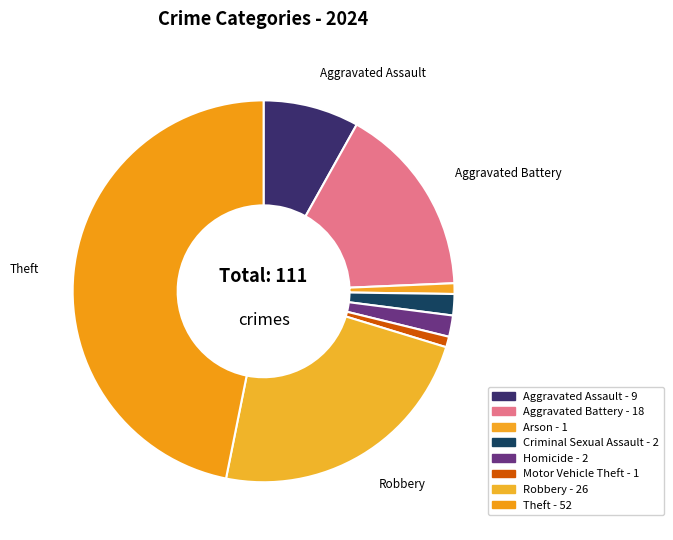

Count the number of slices in the pie.

8